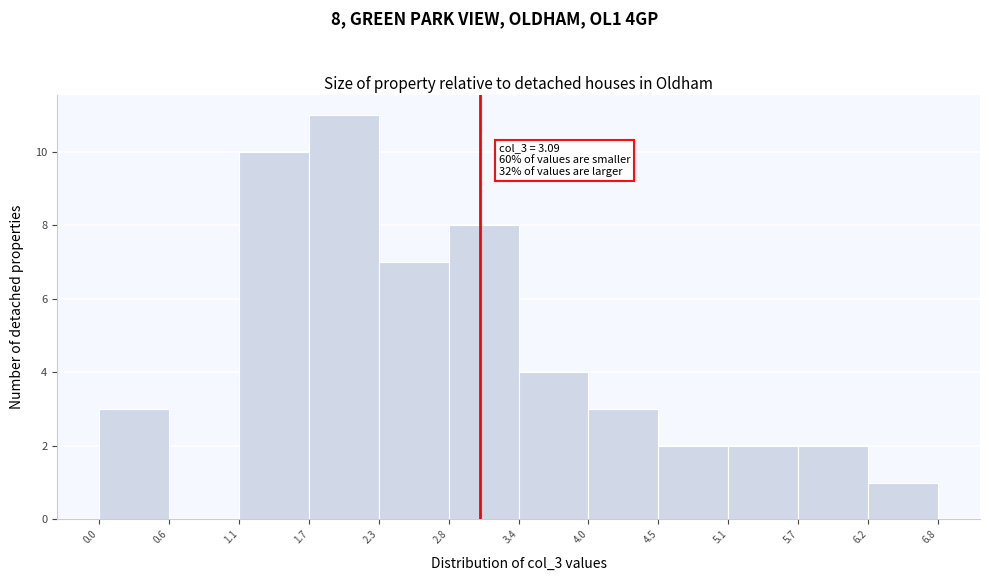

Which range on the x-axis has the tallest bar?

1.7 to 2.3